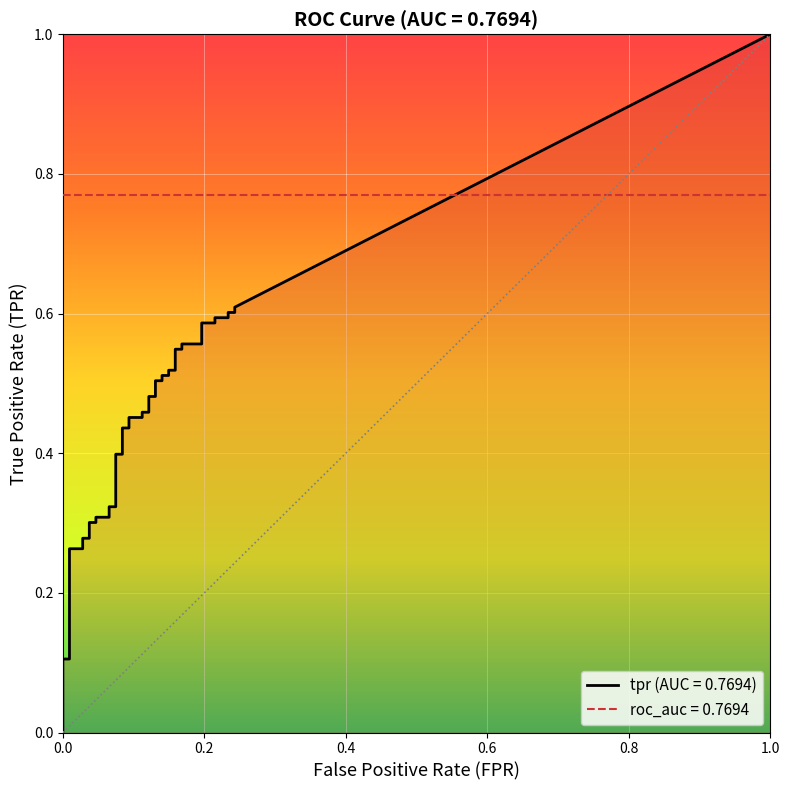

Which series has the largest total across all categories?

tpr